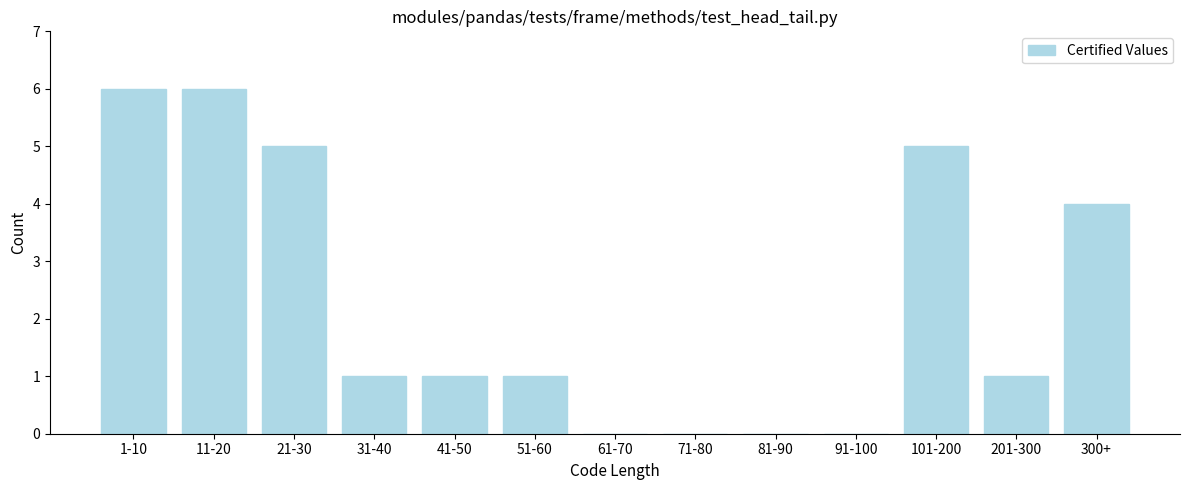

Reading left to right, list all the values displayed in this chart.

1-10=6	11-20=6	21-30=5	31-40=1	41-50=1	51-60=1	61-70=0	71-80=0	81-90=0	91-100=0	101-200=5	201-300=1	300+=4